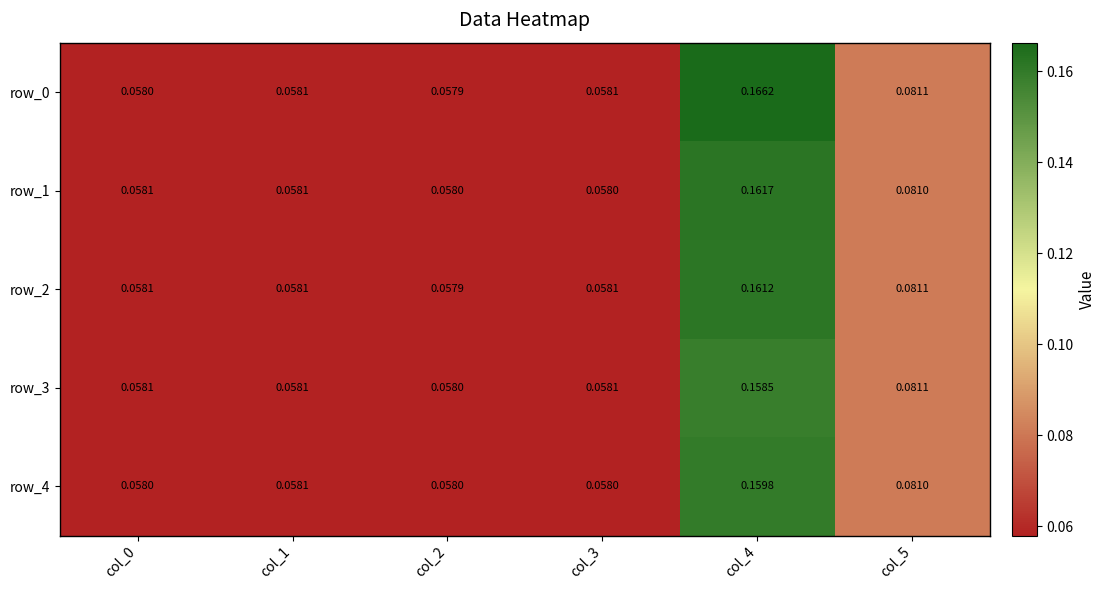

Is the value of row_3 at col_4 greater than the value of row_0 at col_4?

No